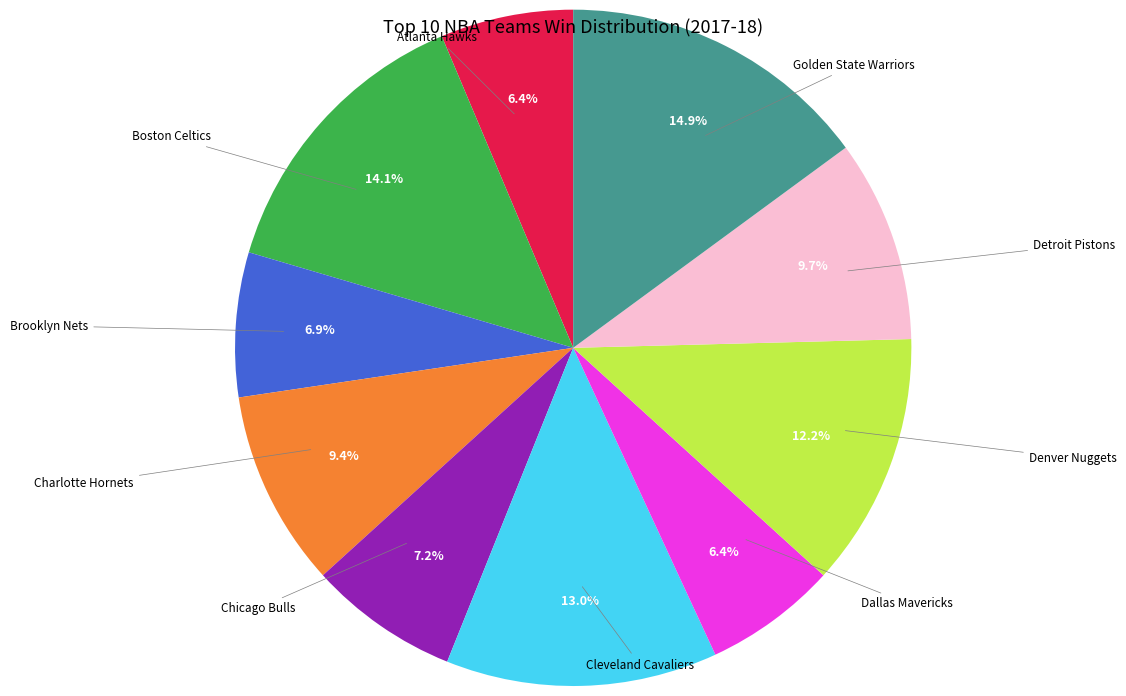

Is Cleveland Cavaliers the majority of the pie?

No